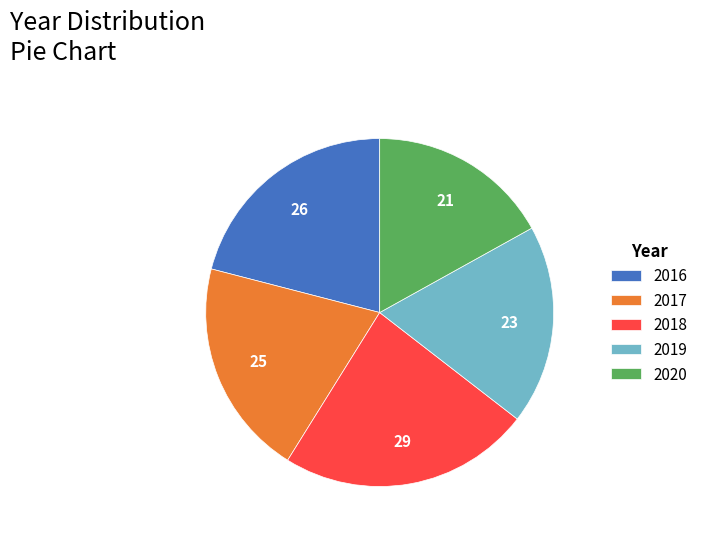

Is it true that 2018 is 11% of the pie?

False